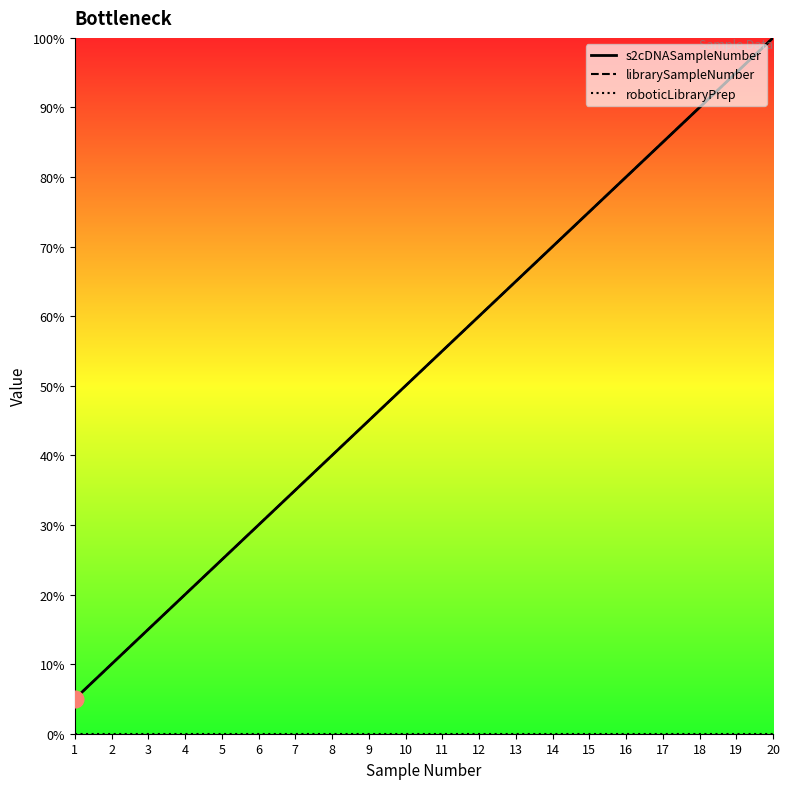

List the labels in order of roboticLibraryPrep value, largest first.

1, 2, 3, 4, 5, 6, 7, 8, 9, 10, 11, 12, 13, 14, 15, 16, 17, 18, 19, 20